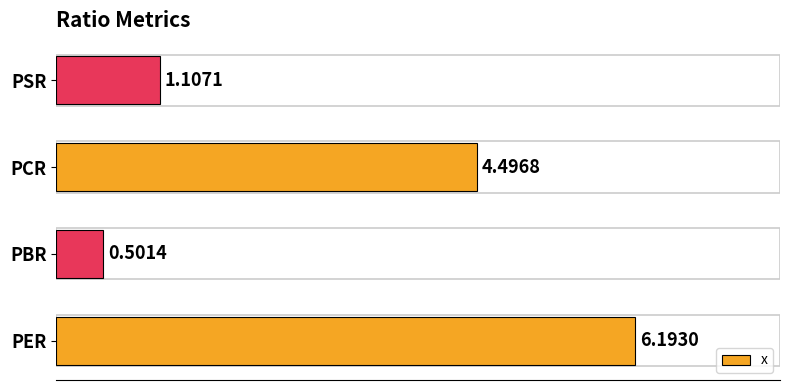

What is the average value?

3.1